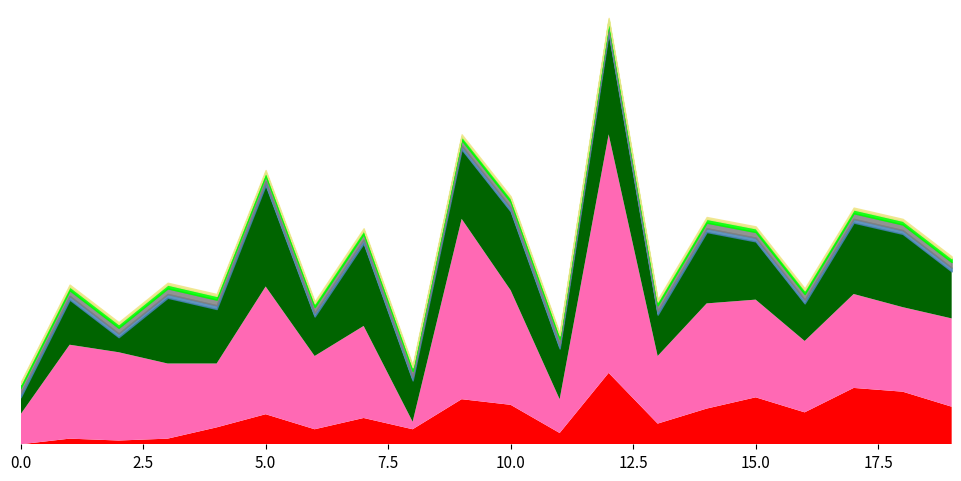

Does the chart have visible grid lines?

No